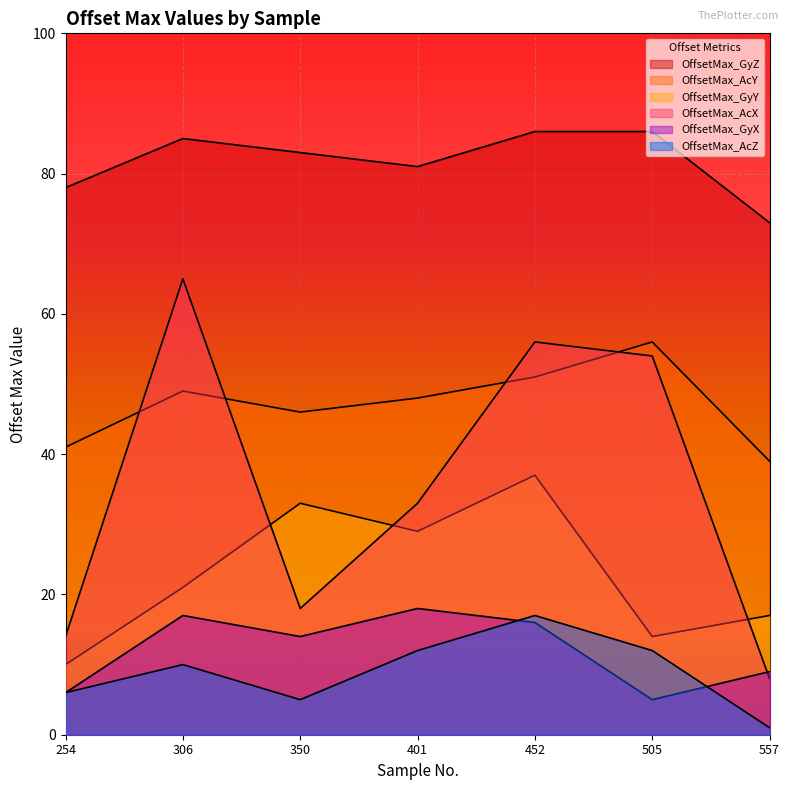

What is the difference between the maximum and minimum values in the OffsetMax_GyY series?

27